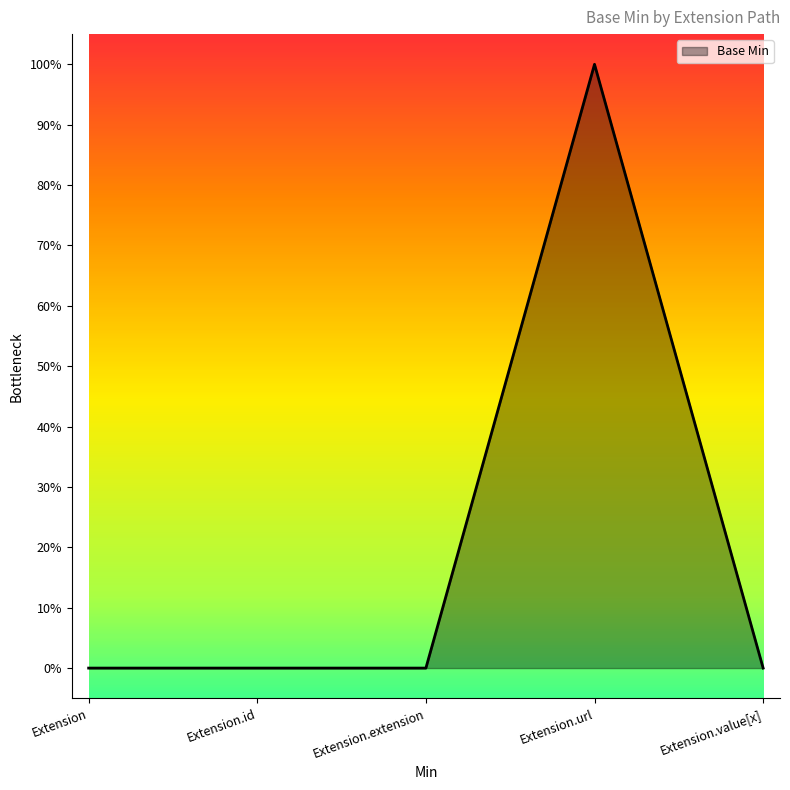

What position from the left is Extension.url?

4